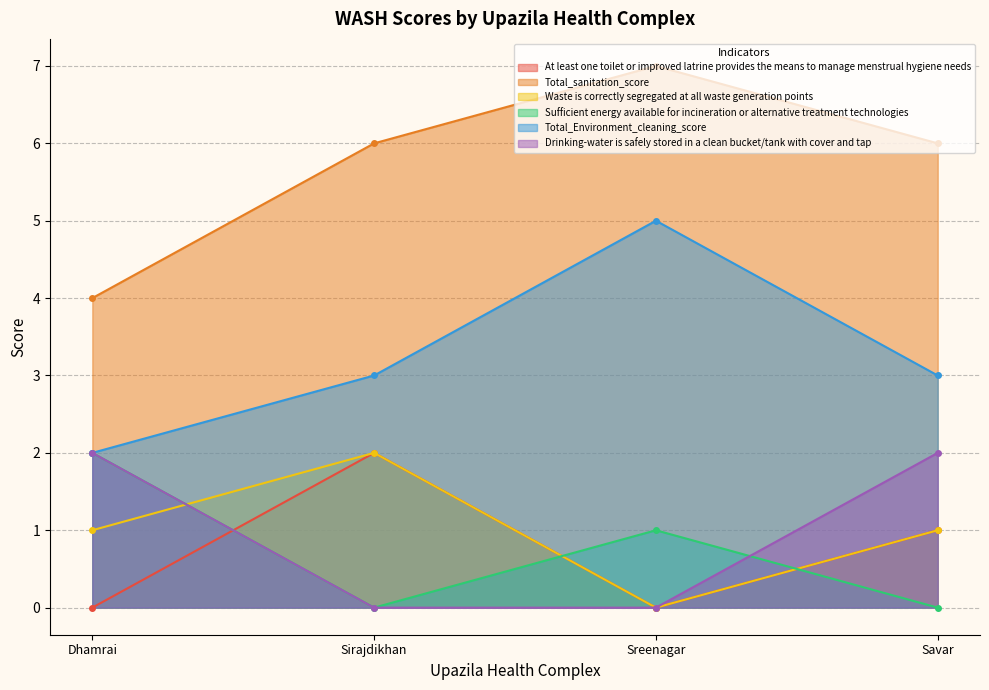

Reading left to right, list all the values displayed in this chart.

At least one toilet or improved latrine provides the means to manage menstrual hygiene needs: Dhamrai=0	Sirajdikhan=2	Sreenagar=0	Savar=1
Total_sanitation_score: Dhamrai=4	Sirajdikhan=6	Sreenagar=7	Savar=6
Waste is correctly segregated at all waste generation points: Dhamrai=1	Sirajdikhan=2	Sreenagar=0	Savar=1
Sufficient energy available for incineration or alternative treatment technologies: Dhamrai=2	Sirajdikhan=0	Sreenagar=1	Savar=0
Total_Environment_cleaning_score: Dhamrai=2	Sirajdikhan=3	Sreenagar=5	Savar=3
Drinking-water is safely stored in a clean bucket/tank with cover and tap: Dhamrai=2	Sirajdikhan=0	Sreenagar=0	Savar=2